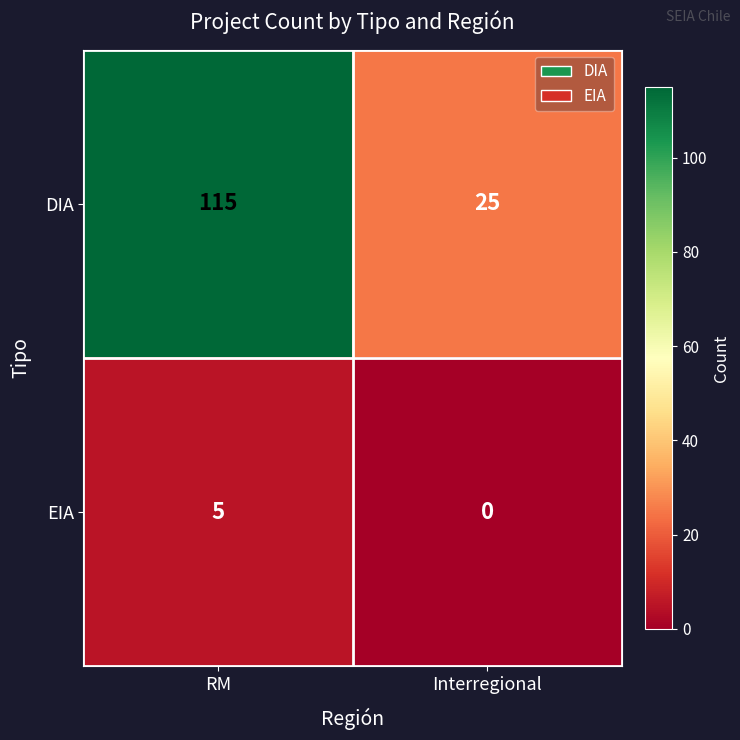

The value of EIA at RM is 5. True or false?

True